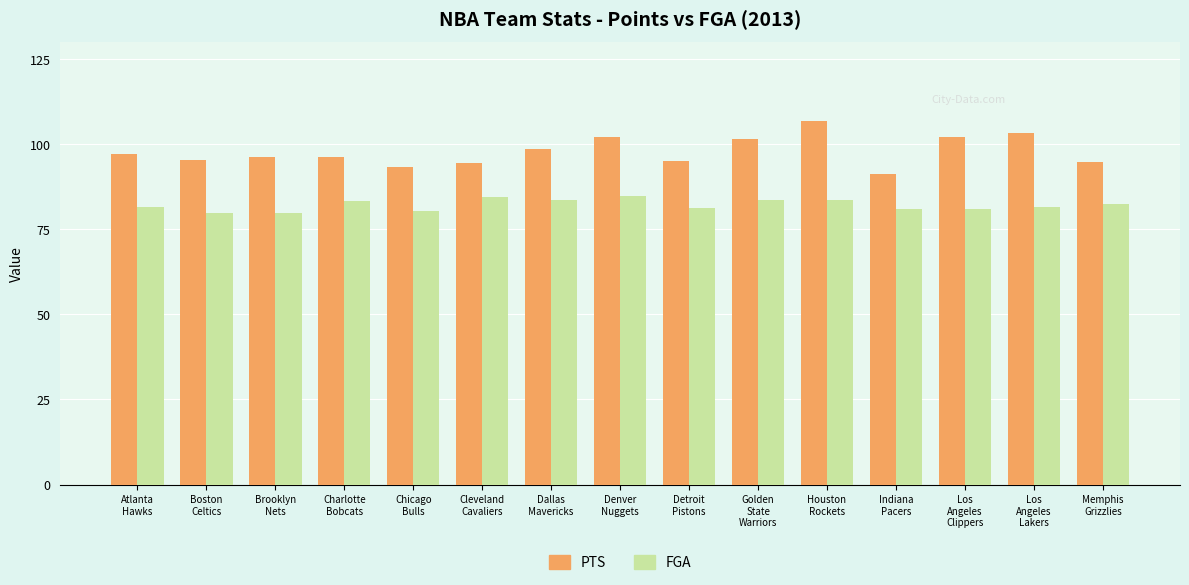

At how many categories does at least one series exceed 80?

15